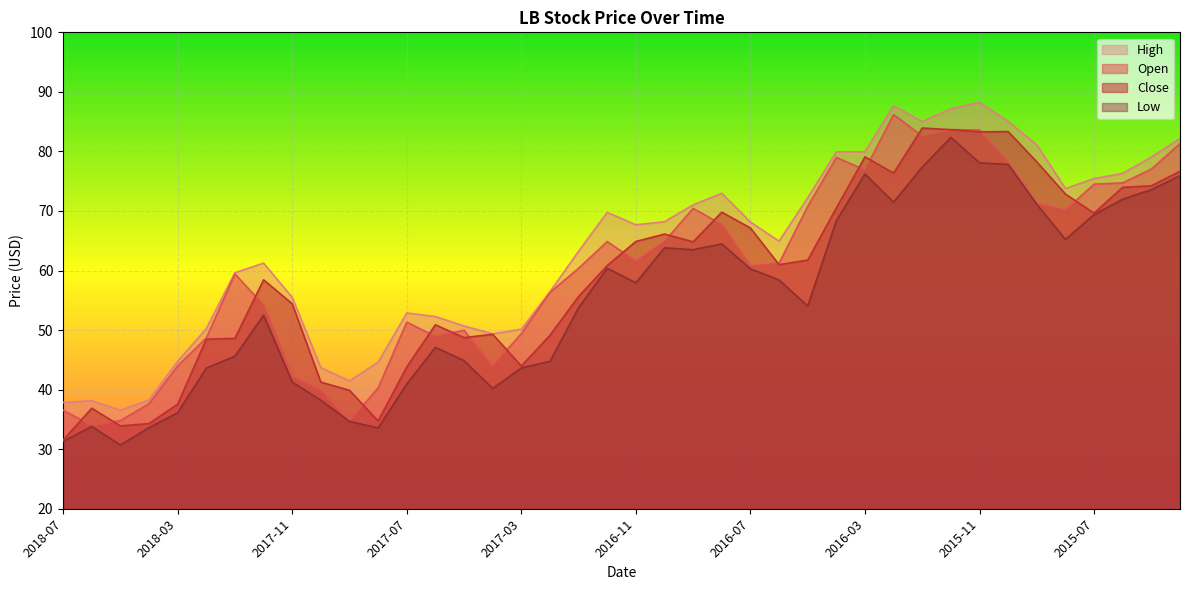

Reading left to right, list all the values displayed in this chart.

open: 36.5	34.0	34.8	37.6	44.0	48.7	59.4	54.2	42.2	39.9	34.7	40.3	51.3	49.0	50.0	44.0	49.4	56.3	60.4	64.9	61.6	64.9	70.4	67.8	60.8	61.2	70.8	79.0	76.9	86.2	82.6	83.7	83.6	78.2	71.3	70.2	74.5	74.7	77.0	81.3
close: 31.5	36.9	33.9	34.3	37.5	48.5	48.6	58.4	54.4	41.3	39.9	34.7	43.8	50.9	48.7	49.3	44.0	49.1	55.6	60.8	64.9	66.1	64.8	69.8	67.1	61.0	61.8	70.5	79.1	76.4	83.9	83.7	83.3	83.3	78.2	72.8	69.7	74.0	74.2	76.7
high: 37.8	38.1	36.5	38.3	44.8	50.2	59.6	61.2	55.5	43.7	41.5	44.6	52.9	52.3	50.7	49.4	50.1	56.4	63.2	69.8	67.7	68.2	71.0	73.0	68.1	64.9	72.2	79.9	80.0	87.7	85.0	87.2	88.3	85.0	81.1	73.8	75.4	76.3	79.0	82.2
low: 31.3	33.8	30.7	33.6	36.1	43.6	45.6	52.5	41.3	38.2	34.7	33.6	40.9	47.1	44.9	40.2	43.6	44.7	53.8	60.4	57.9	63.8	63.5	64.5	60.3	58.4	54.0	68.4	76.2	71.5	77.4	82.4	78.1	77.8	71.1	65.2	69.4	72.0	73.6	75.9